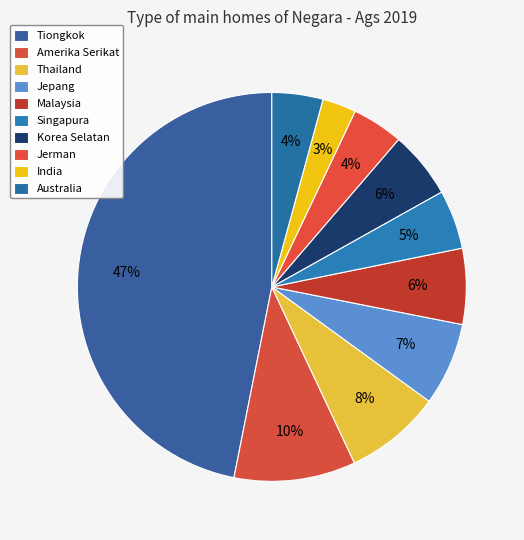

To the nearest percent, what percentage of the pie is Malaysia?

6%